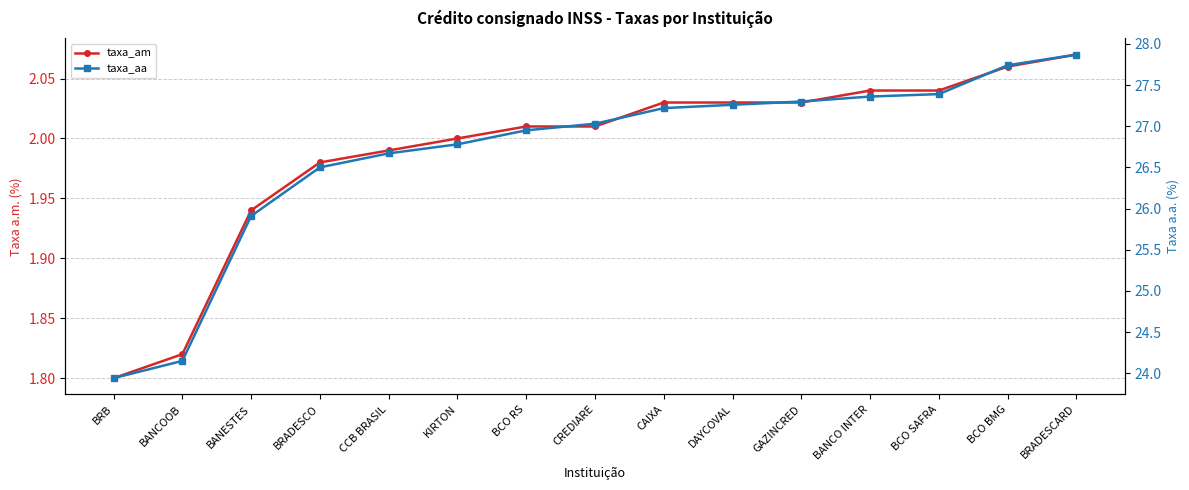

True or false: taxa_am has a value of 2.0 at DAYCOVAL.

True